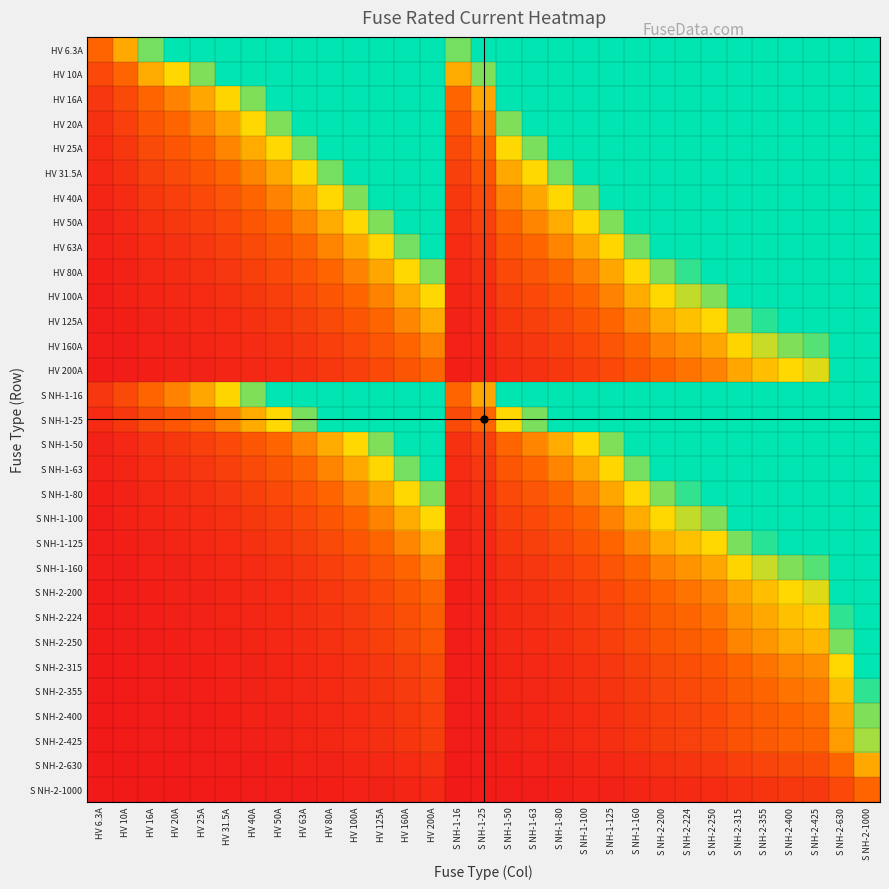

At how many categories does at least one series exceed 92?

2